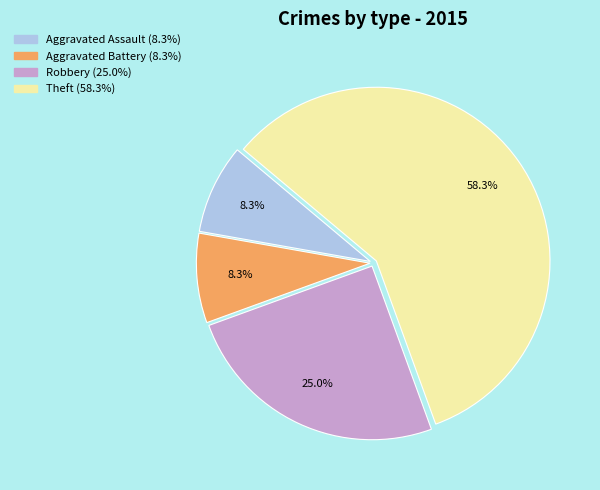

Is there any slice that represents more than half of the pie?

Yes